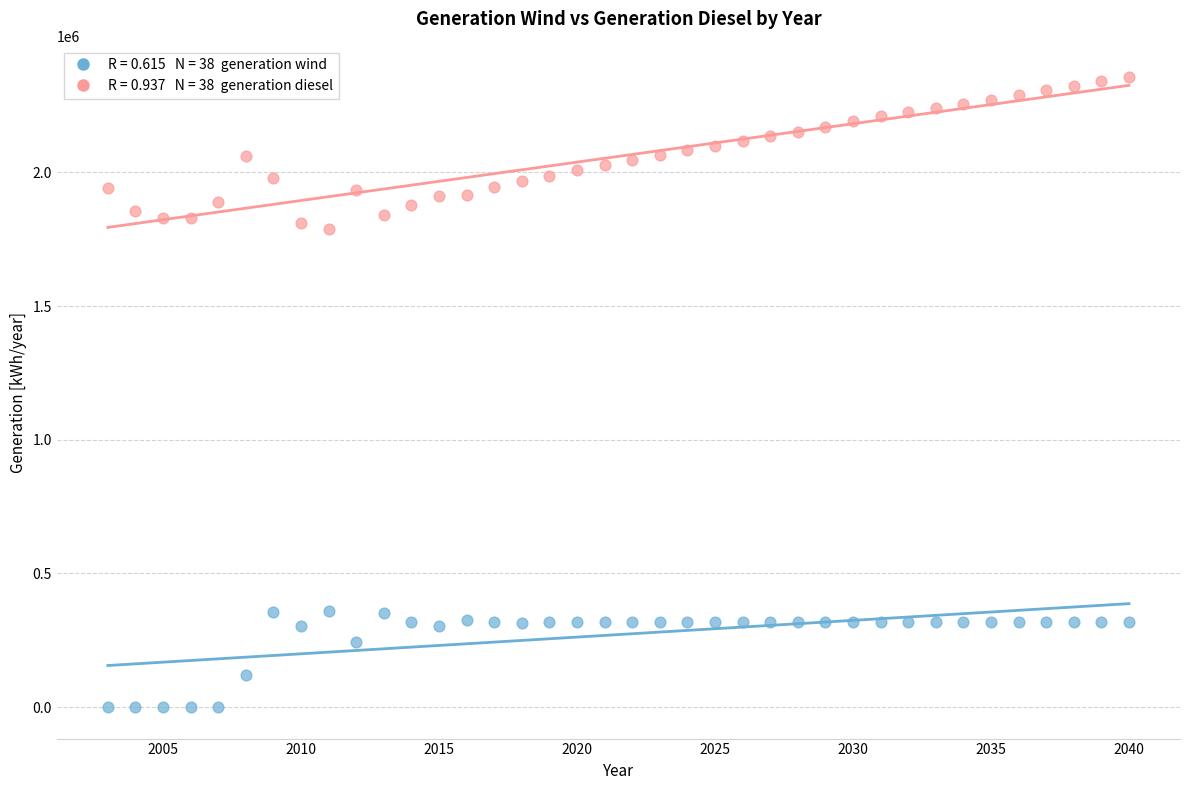

Across all data points, what is the range of X values (max minus min)?

37.0